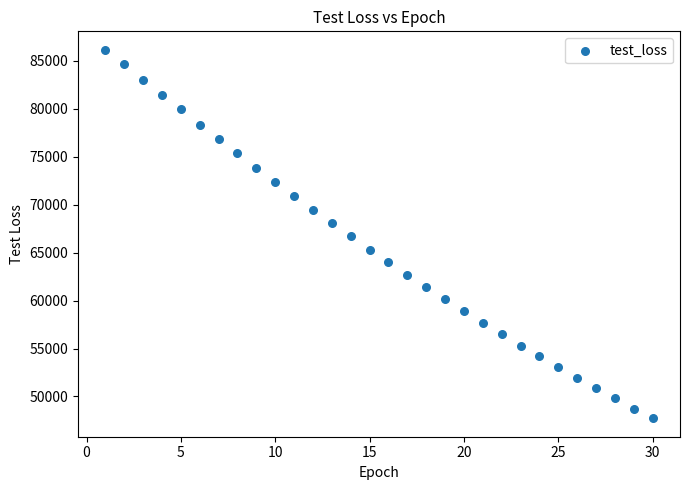

What is the range of Y values (max minus min)?

38432.8